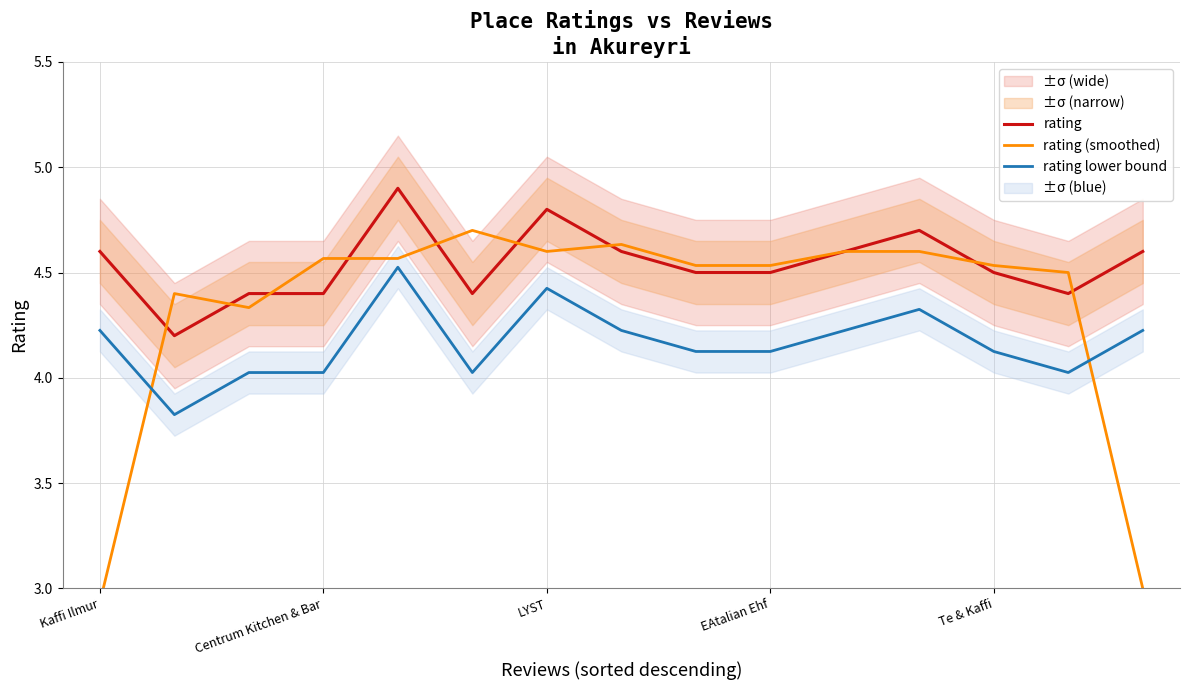

True or false: rating and rating lower bound intersect in this chart.

False